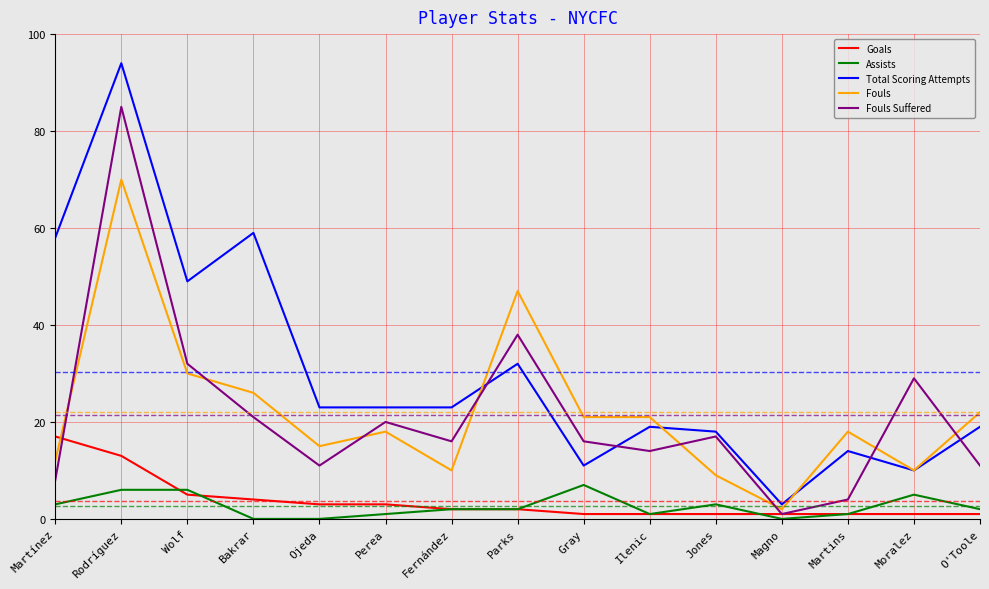

Reading left to right, transcribe all the data shown in this chart.

Goals: 17	13	5	4	3	3	2	2	1	1	1	1	1	1	1
Assists: 3	6	6	0	0	1	2	2	7	1	3	0	1	5	2
Total Scoring Attempts: 58	94	49	59	23	23	23	32	11	19	18	3	14	10	19
Fouls: 12	70	30	26	15	18	10	47	21	21	9	2	18	10	22
Fouls Suffered: 8	85	32	21	11	20	16	38	16	14	17	1	4	29	11